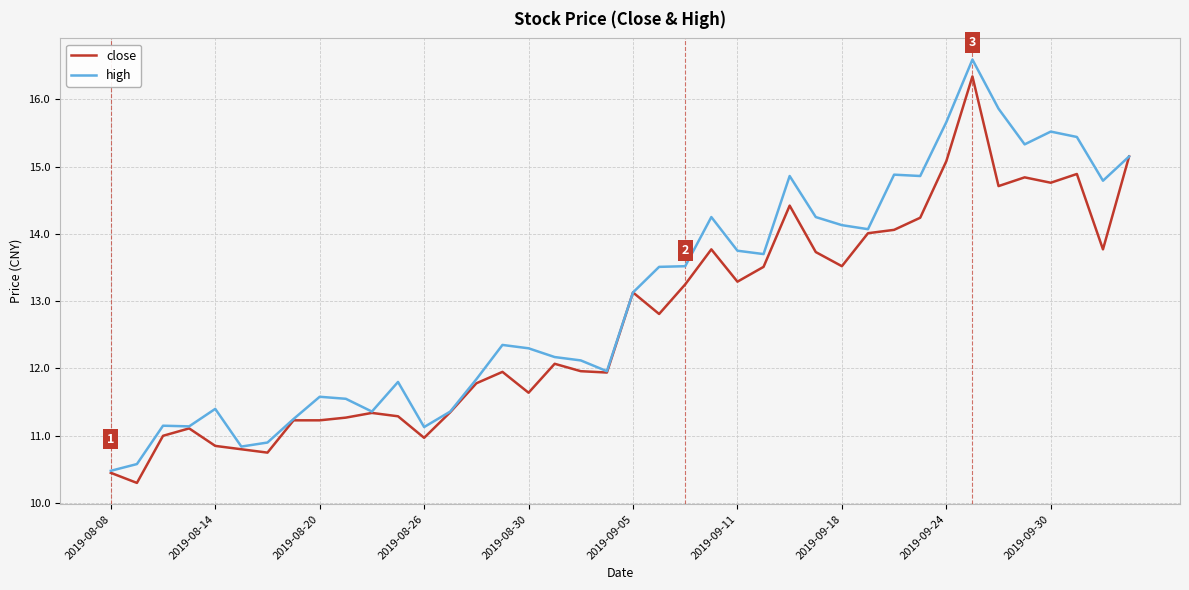

Which series has the largest range (max minus min)?

high